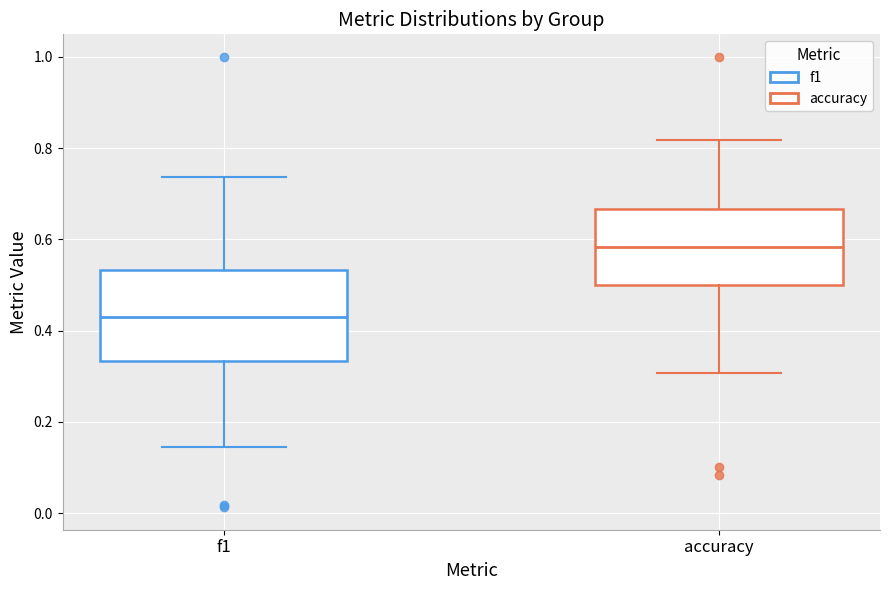

Reading left to right, transcribe this box plot: for each box, give where its median line is, the range the box spans, and where its two whiskers end, as read against the y-axis. The values are not printed on the chart, so give them approximately, as read against the axis.

f1: median 0.42, box 0.34 to 0.54, whiskers 0.14 to 0.74
accuracy: median 0.58, box 0.50 to 0.66, whiskers 0.30 to 0.82